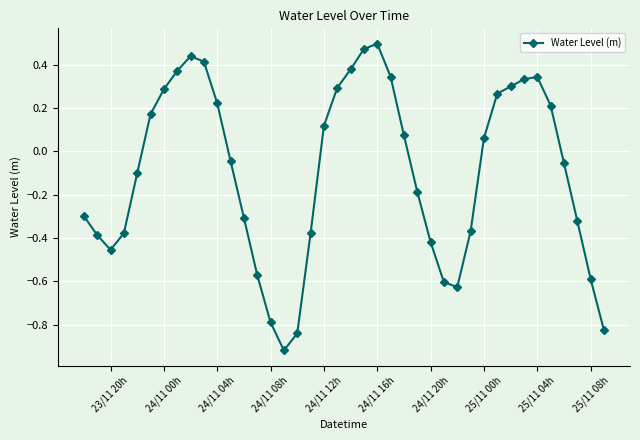

How many lines are shown in the chart?

1